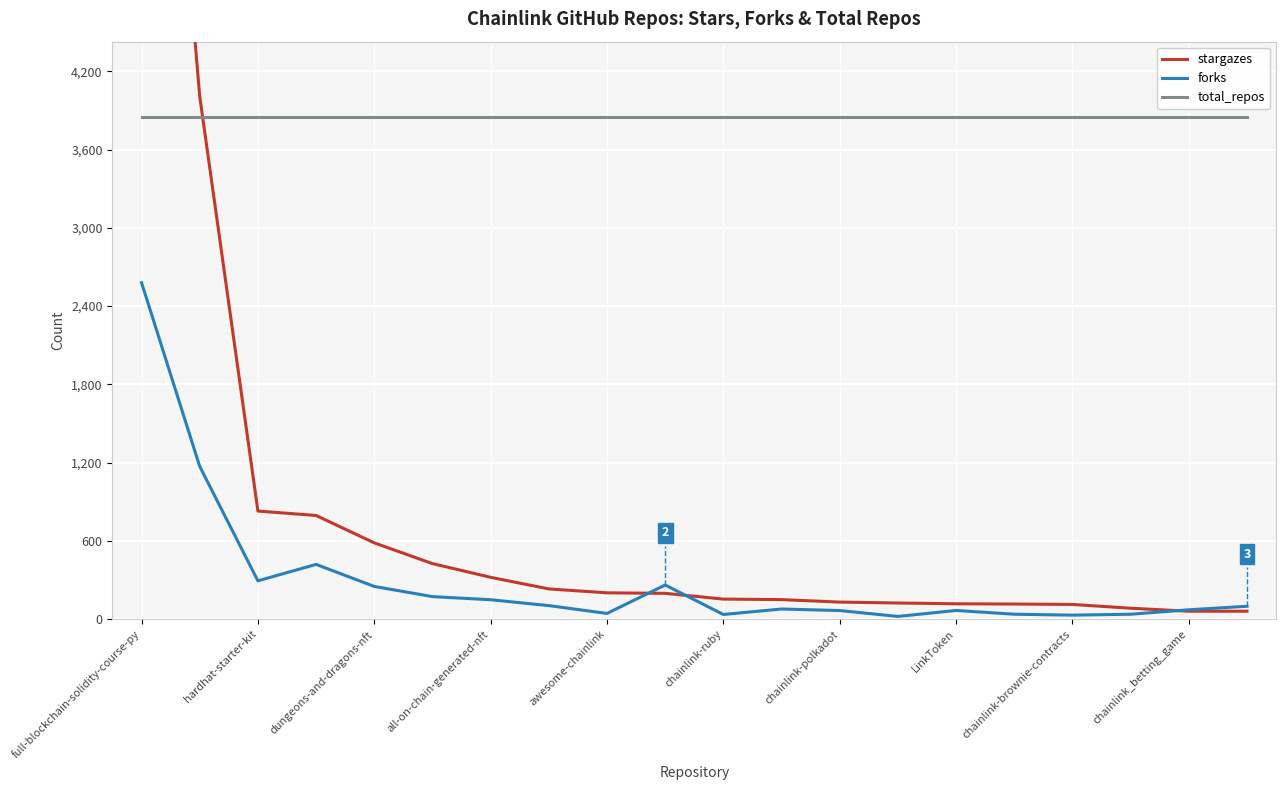

What position from the right is 15?

5